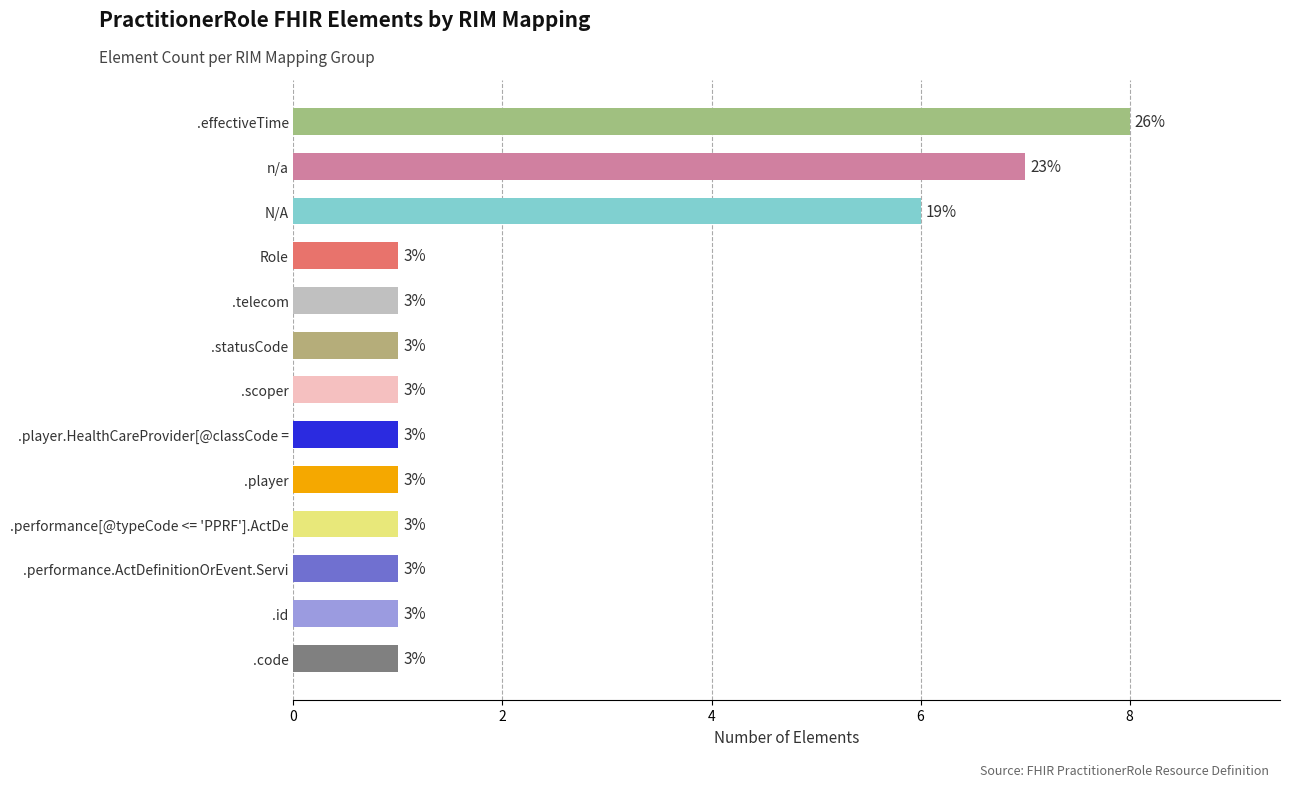

What is the minimum value shown in the chart?

1